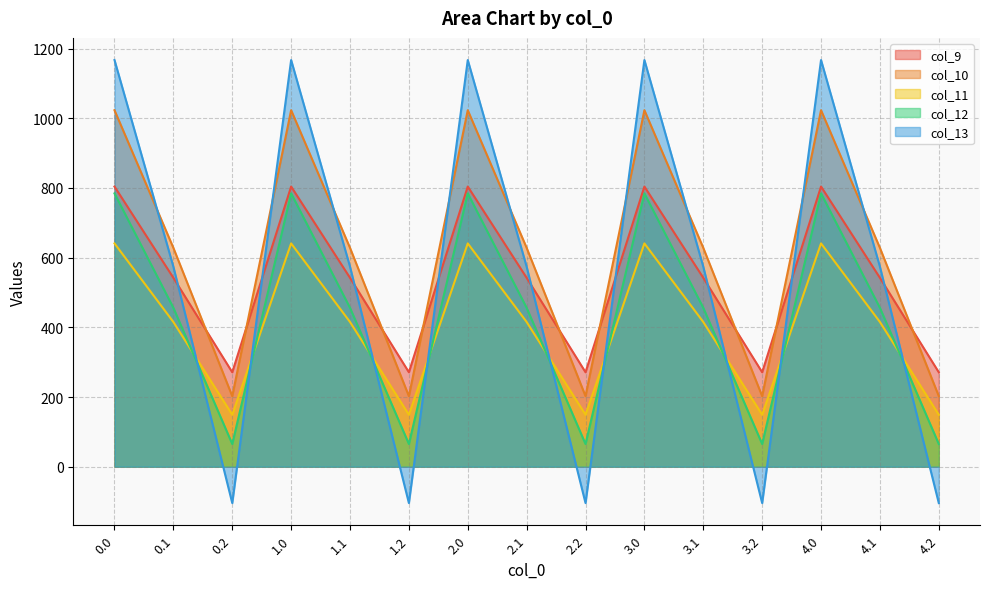

How many times do col_12 and col_11 cross each other?

9